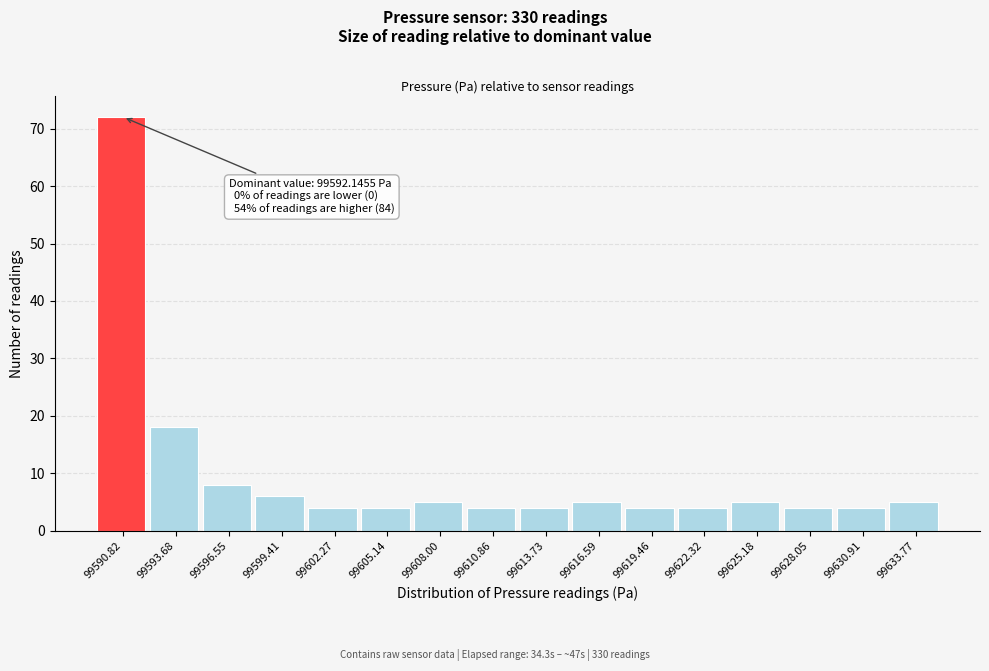

Reading left to right, transcribe all the data shown in this chart.

99590.82=72	99593.68=18	99596.55=8	99599.41=6	99602.27=4	99605.14=4	99608.00=5	99610.86=4	99613.73=4	99616.59=5	99619.46=4	99622.32=4	99625.18=5	99628.05=4	99630.91=4	99633.77=5